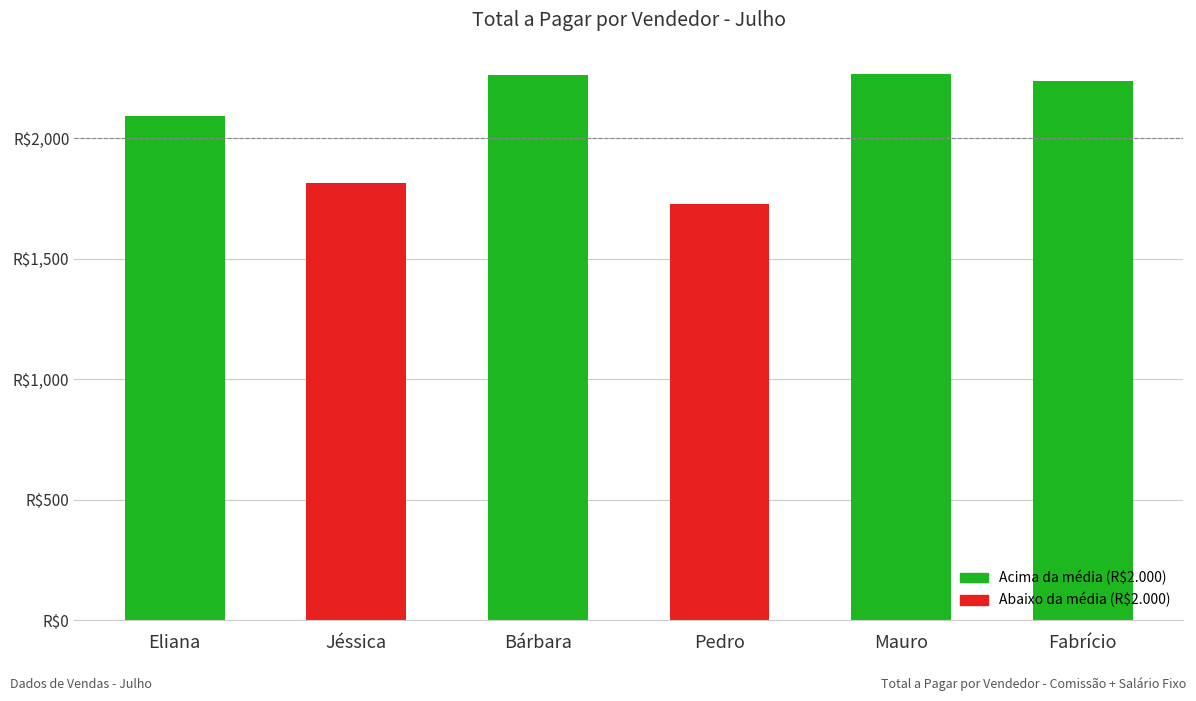

Which label corresponds to the largest value in the chart?

Mauro